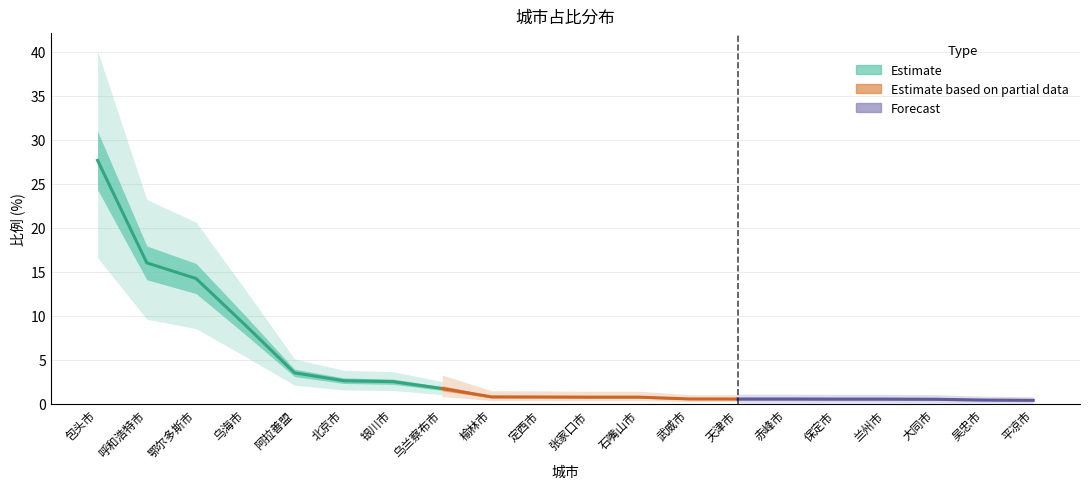

Does the chart display data point markers on the line(s)?

No